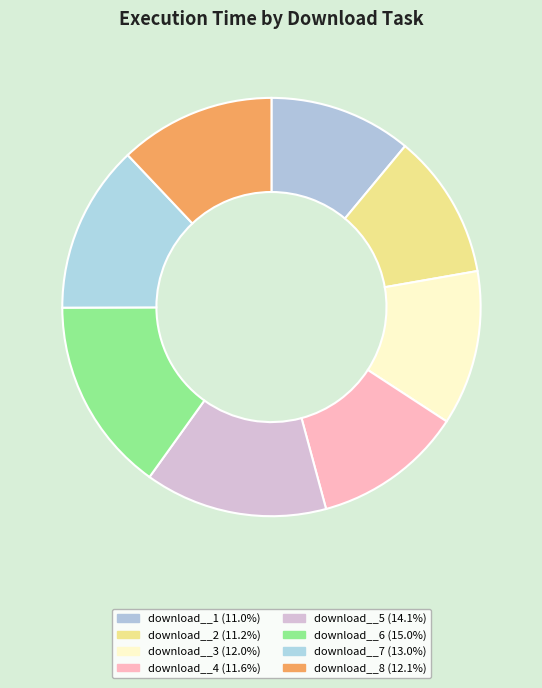

How many slices are in this pie chart?

8